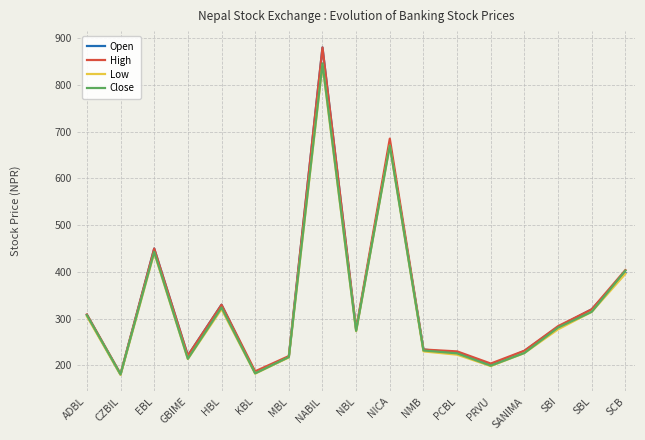

Which series has the widest spread of values?

Open